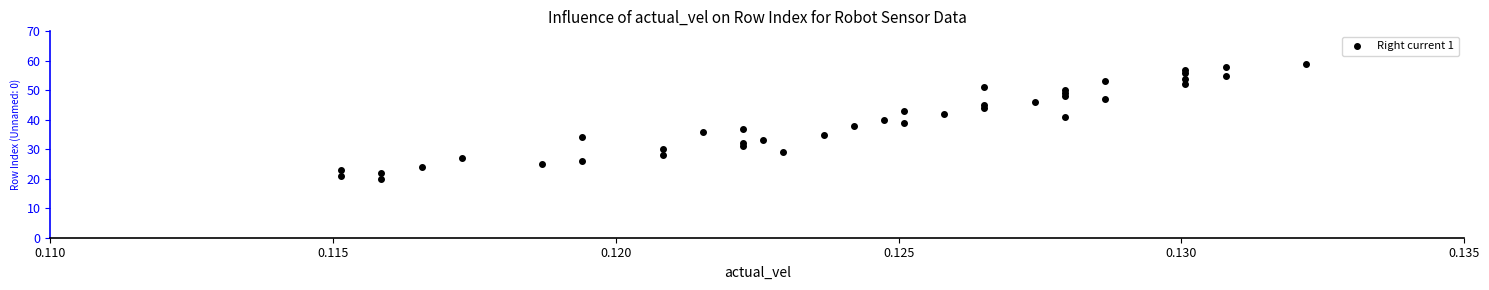

How many data points are displayed?

40